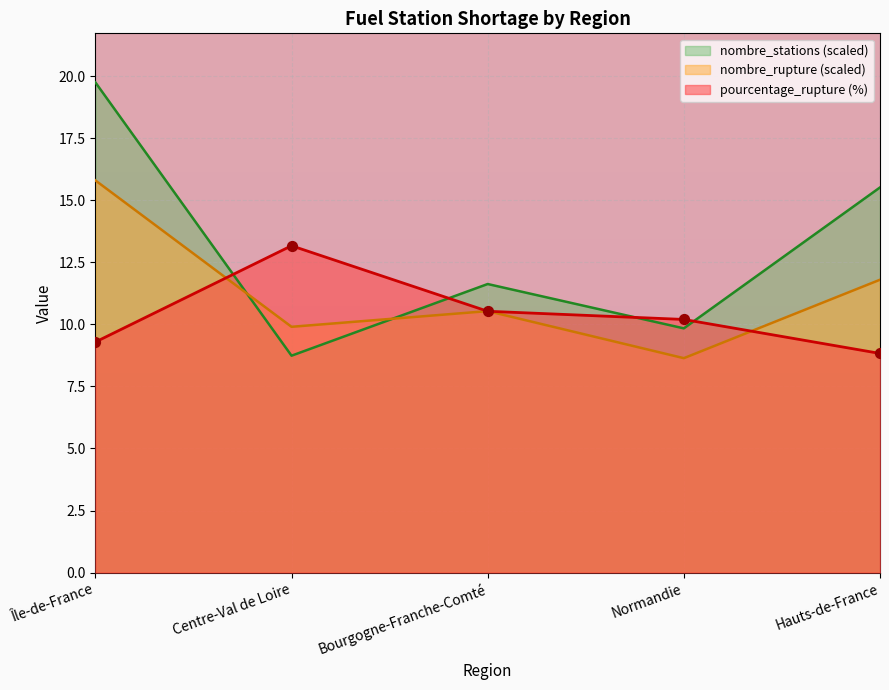

Which series contains the lowest Y value?

nombre_rupture